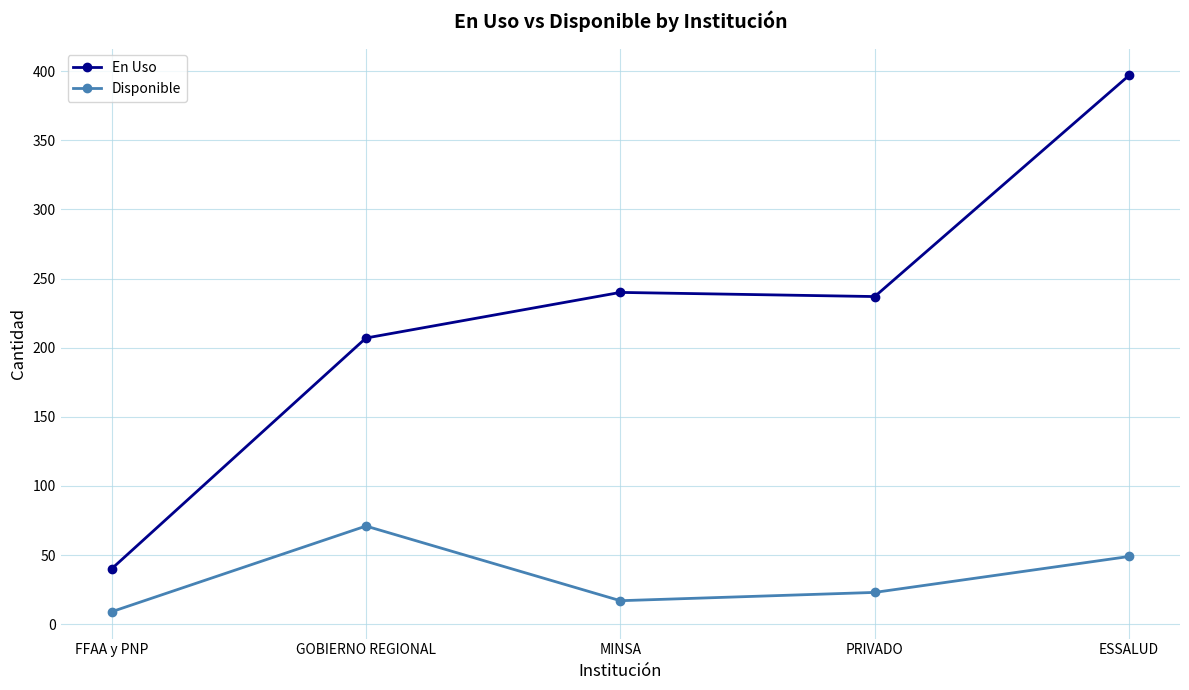

Which series changed the most between GOBIERNO REGIONAL and PRIVADO?

Disponible